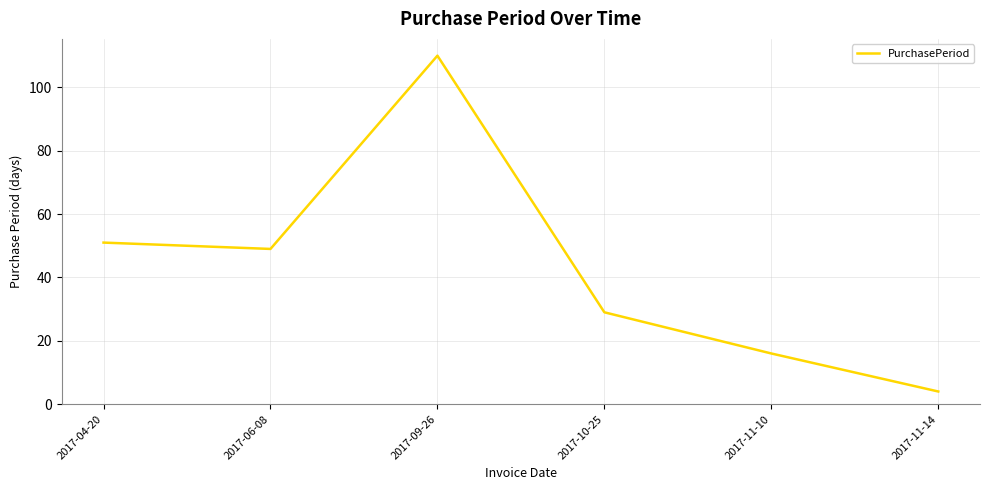

How many values are below 49?

3